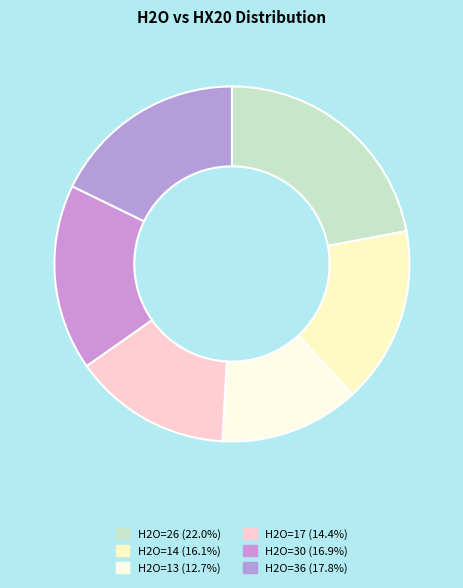

How many segments does this pie chart have?

6